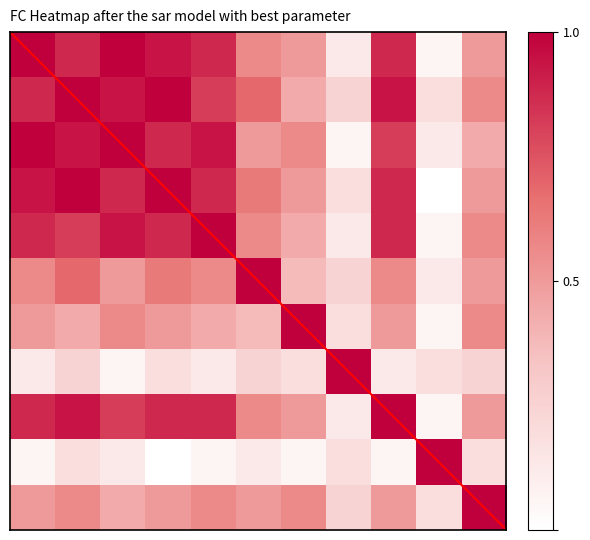

At how many categories does at least one series exceed 0?

11